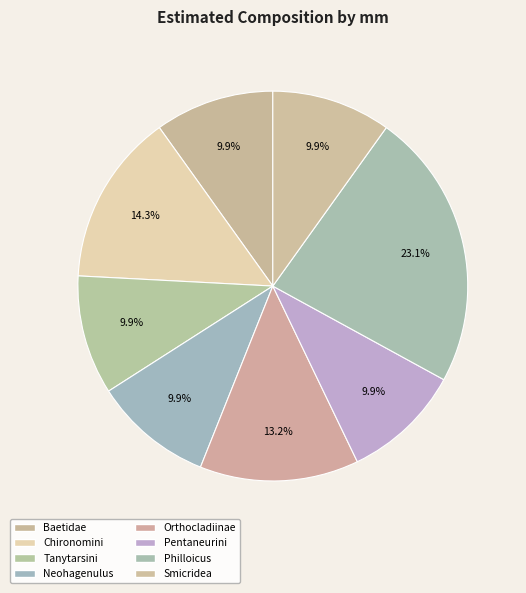

Do Orthocladiinae and Tanytarsini together represent more than half of the pie?

No